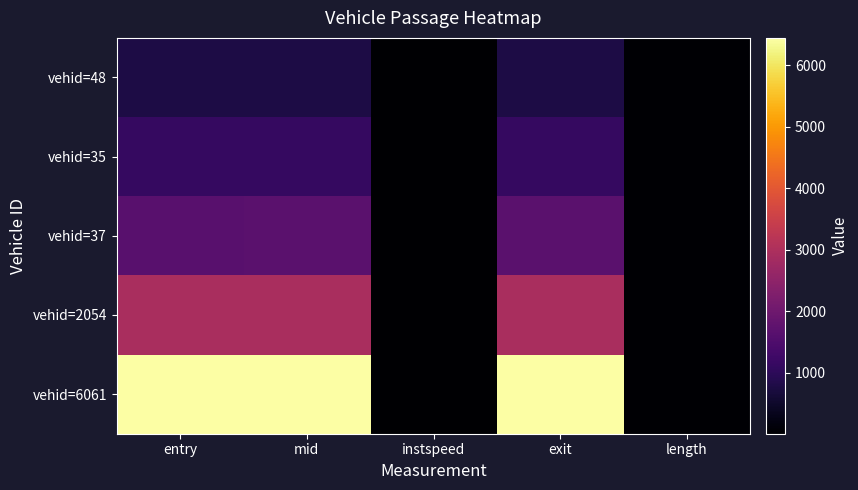

Reading left to right, extract all data points from this chart.

vehid=48: entry=770.9	mid=772.3	instspeed=12.8	exit=773.2	length=37.0
vehid=35: entry=1128.7	mid=1130.3	instspeed=11.8	exit=1131.3	length=37.0
vehid=37: entry=1668.7	mid=1670.2	instspeed=11.6	exit=1671.2	length=37.0
vehid=2054: entry=2928.1	mid=2929.4	instspeed=11.7	exit=2930.4	length=37.0
vehid=6061: entry=6438.5	mid=6440.1	instspeed=12.3	exit=6441.0	length=37.0